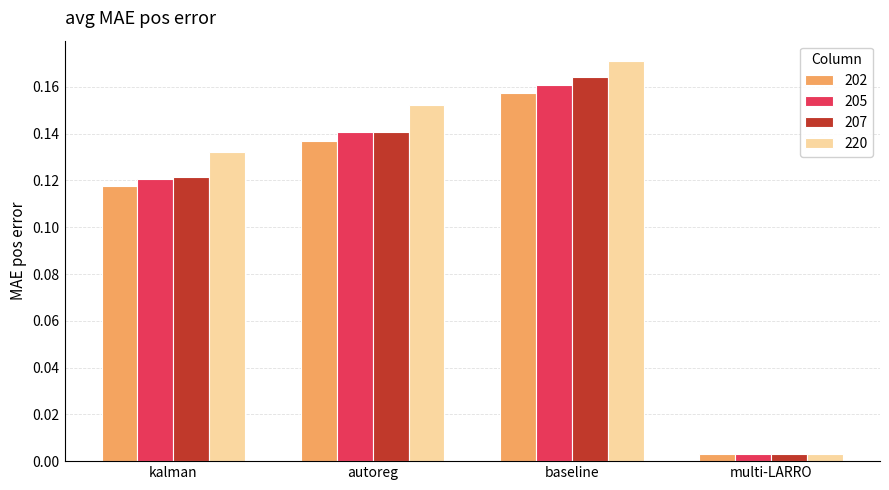

Which category has the lowest value across all series?

multi-LARRO